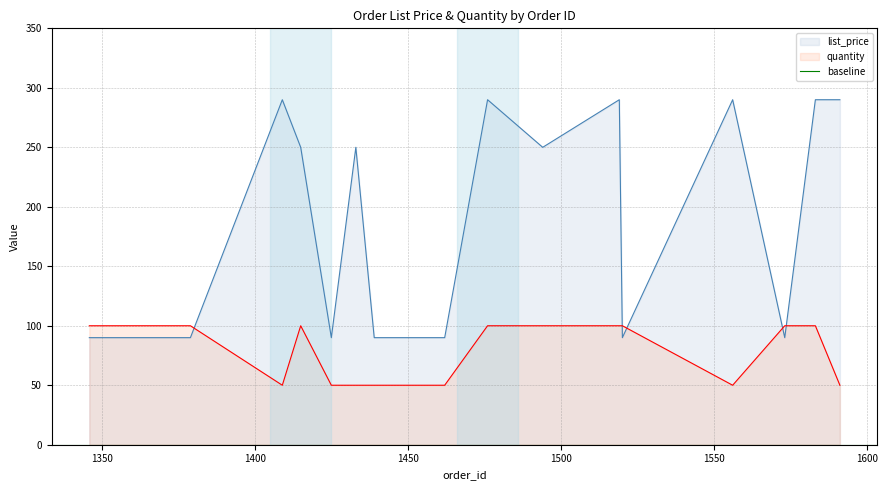

Rank the series by their maximum value, from highest to lowest.

list_price, quantity